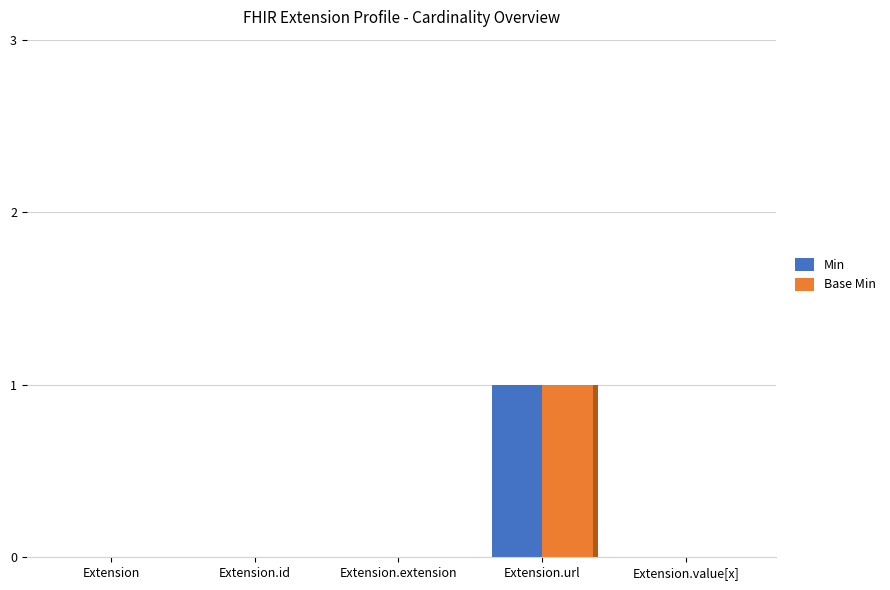

Rank the series at Extension.extension from highest to lowest value.

Min, Base Min